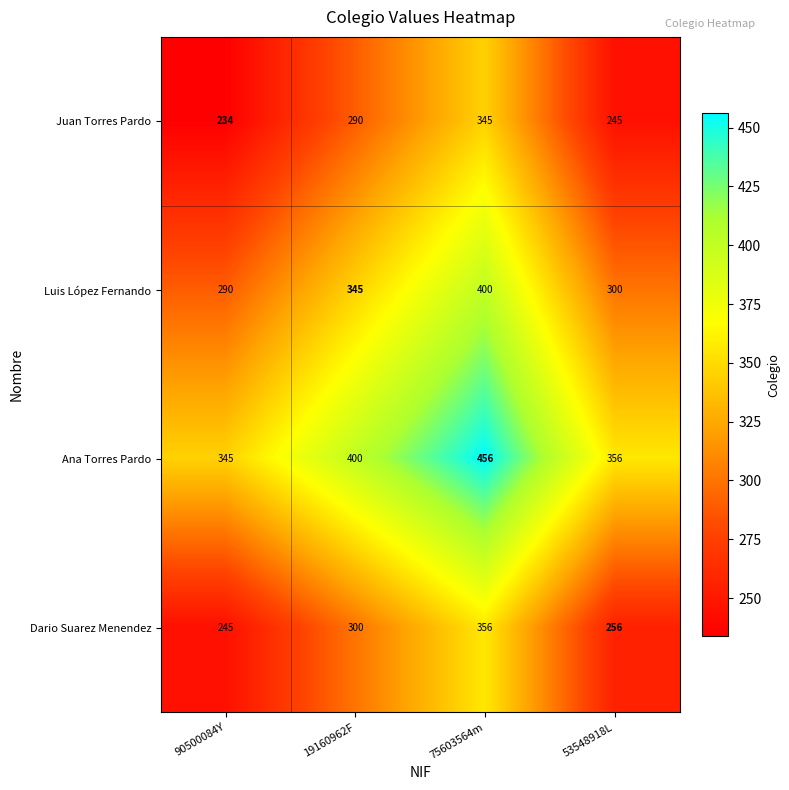

At which category does the chart reach its peak across all series?

75603564m